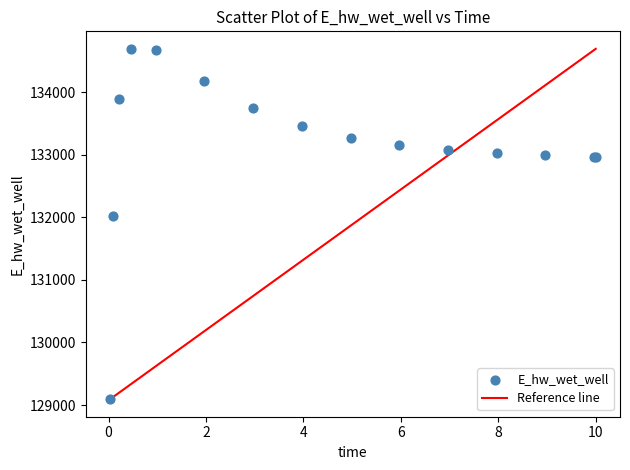

What Y value in the scatter plot is closest to 131891?

132013.3